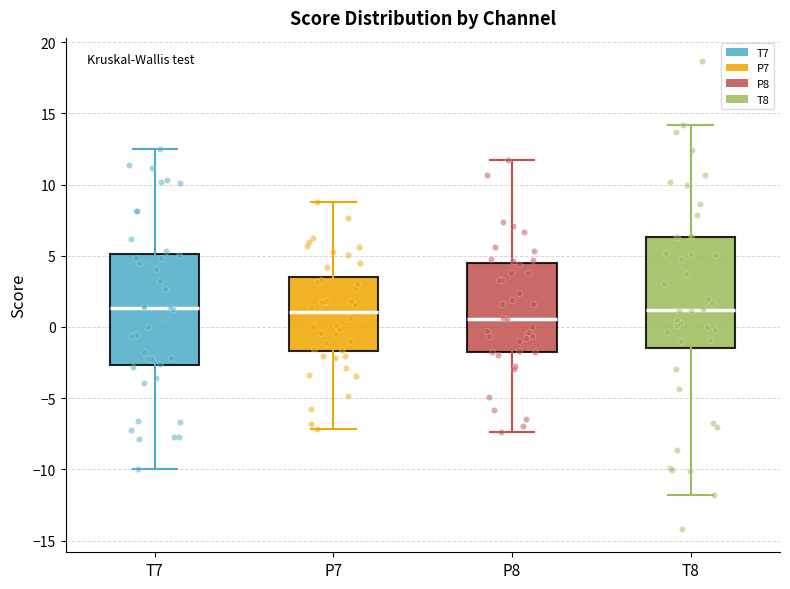

Reading left to right, transcribe this box plot: for each box, give where its median line is, the range the box spans, and where its two whiskers end, as read against the y-axis. The values are not printed on the chart, so give them approximately, as read against the axis.

T7: median 1.5, box -2.5 to 5.0, whiskers -10.0 to 12.5
P7: median 1.0, box -1.5 to 3.5, whiskers -7.0 to 9.0
P8: median 0.5, box -1.5 to 4.5, whiskers -7.5 to 11.5
T8: median 1.0, box -1.5 to 6.5, whiskers -12.0 to 14.0